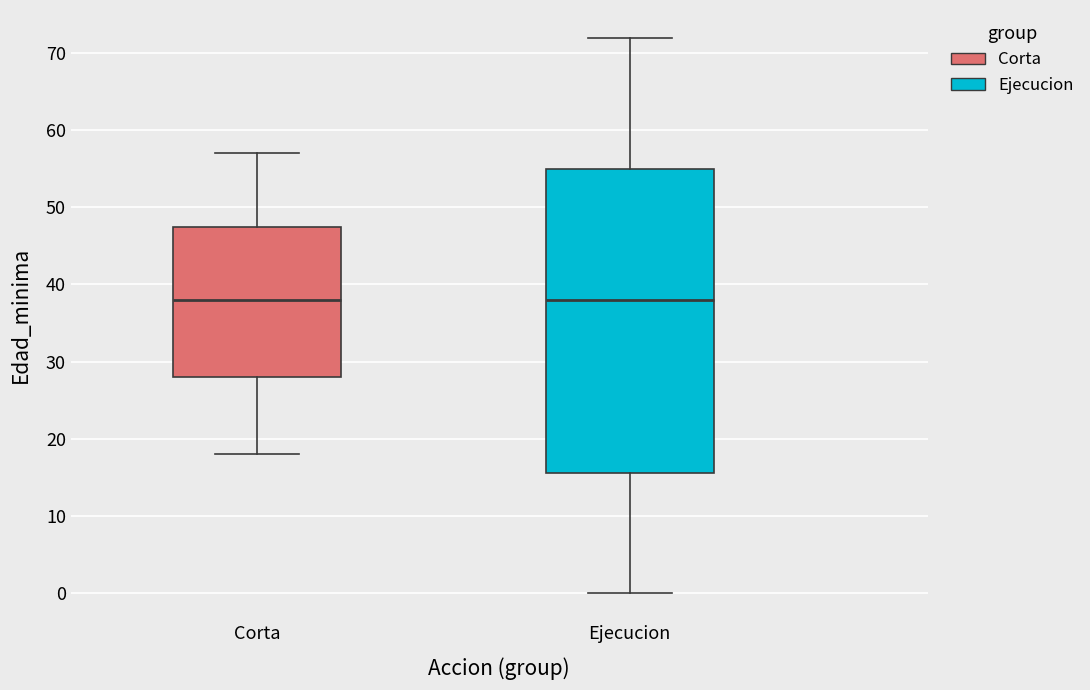

Where is the upper edge of the box for Corta on the y-axis? The values are not printed on the chart, so give them approximately, as read against the axis.

48